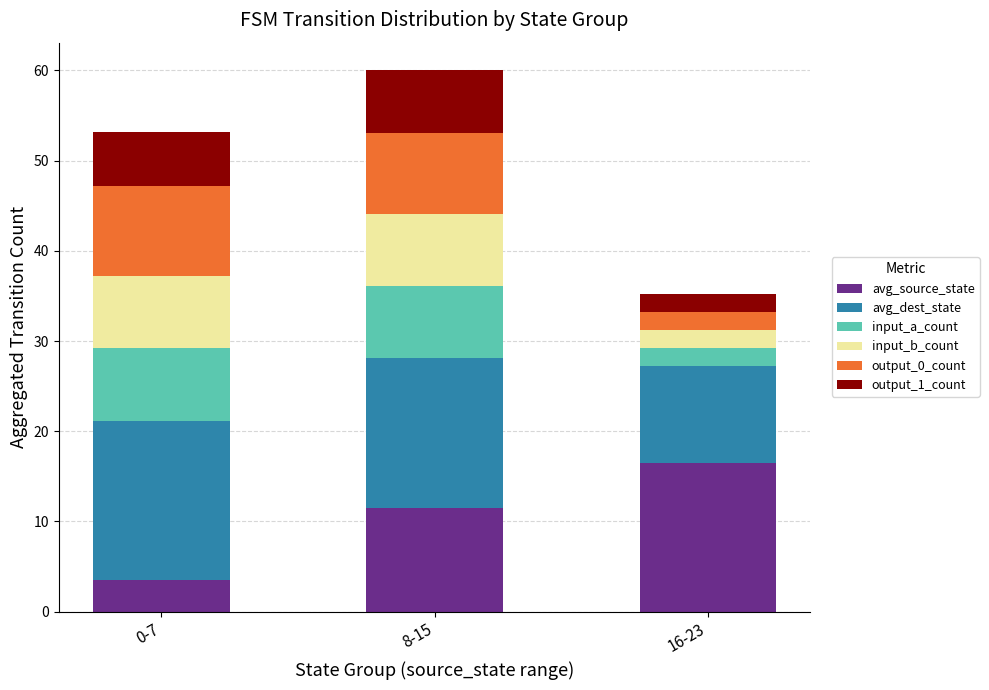

What is the total value across all series at 8-15?

60.1